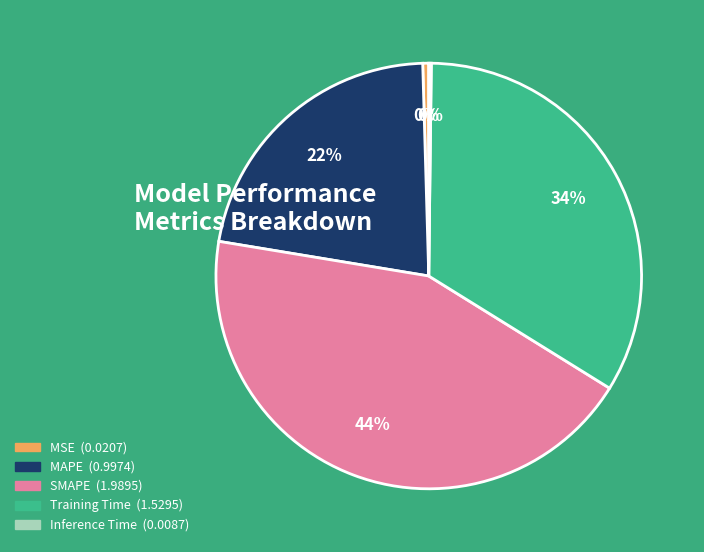

Is it true that SMAPE is 44% of the pie?

True